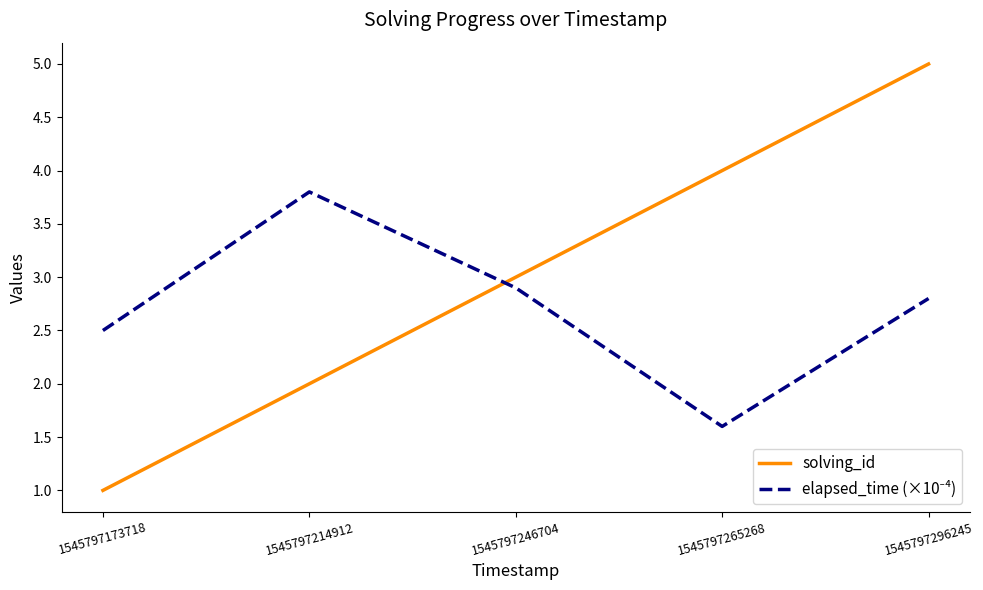

What is the average value of the solving_id series?

3.0